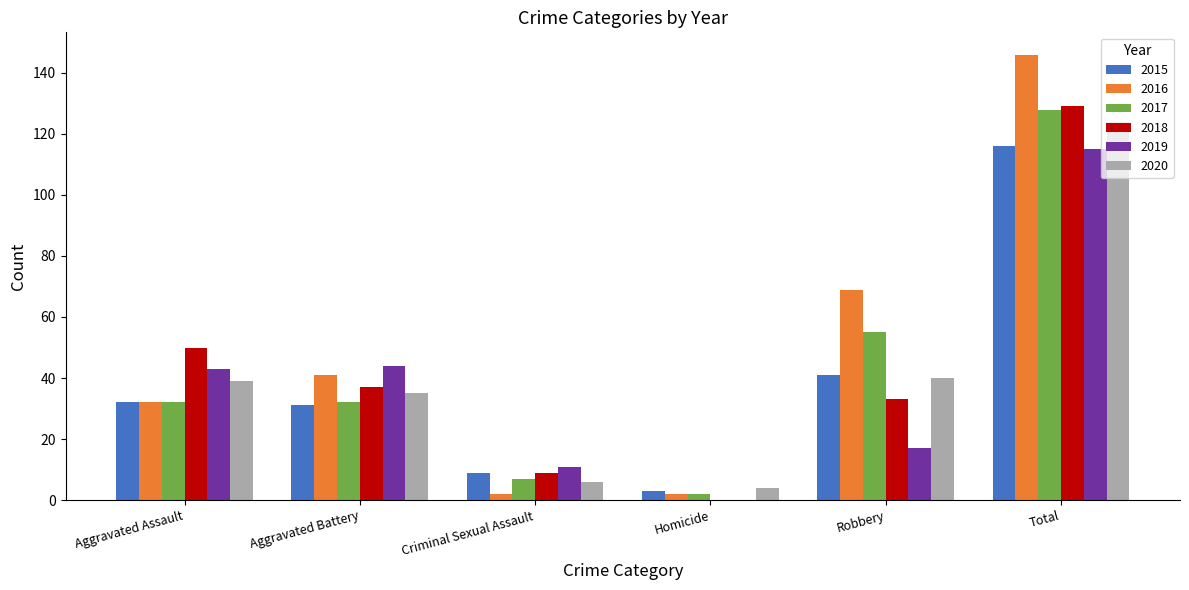

How many distinct data groups are displayed?

6